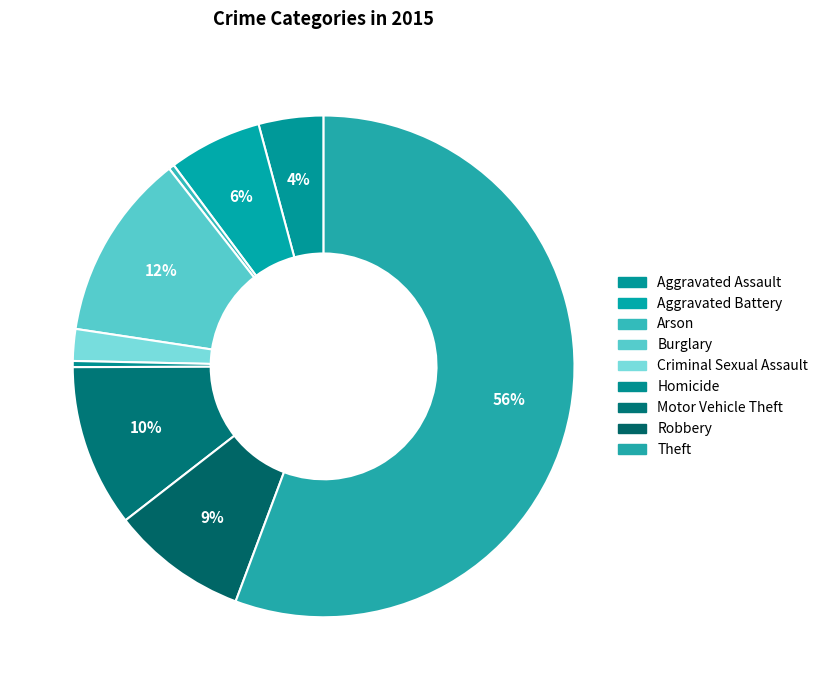

Is it true that Theft is 45% of the pie?

False